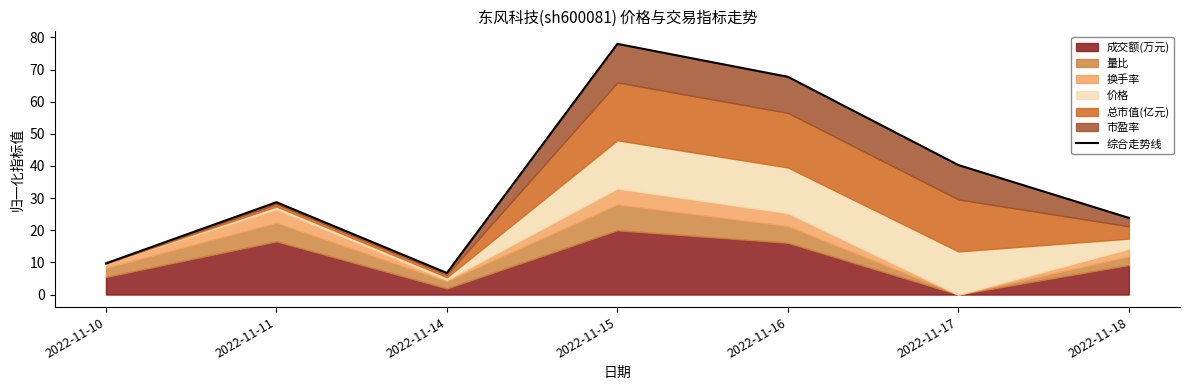

The value at 2022-11-15 is 52.3. True or false?

False